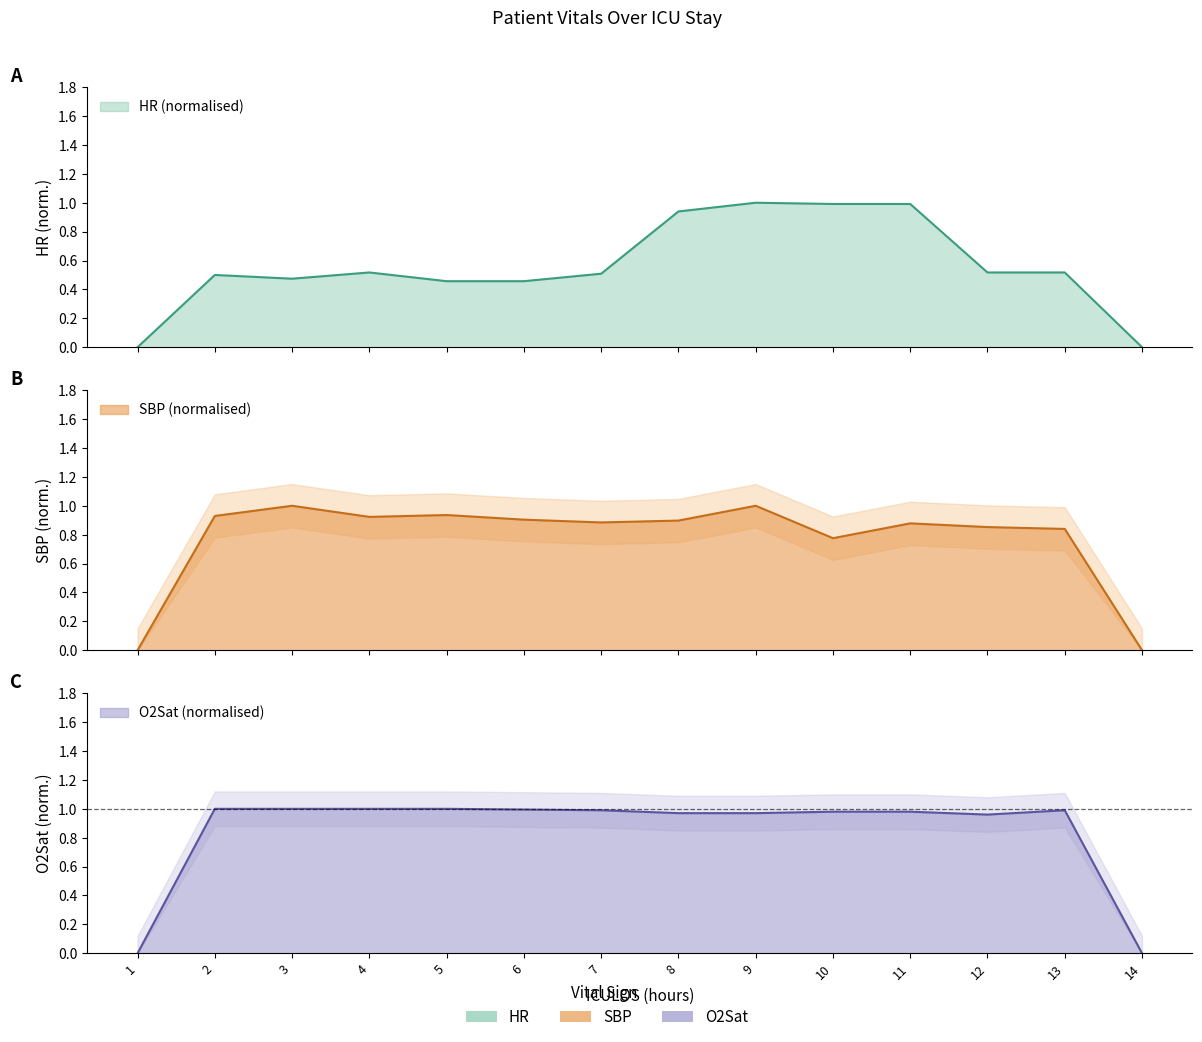

Where do SBP and HR first cross each other?

7 and 8